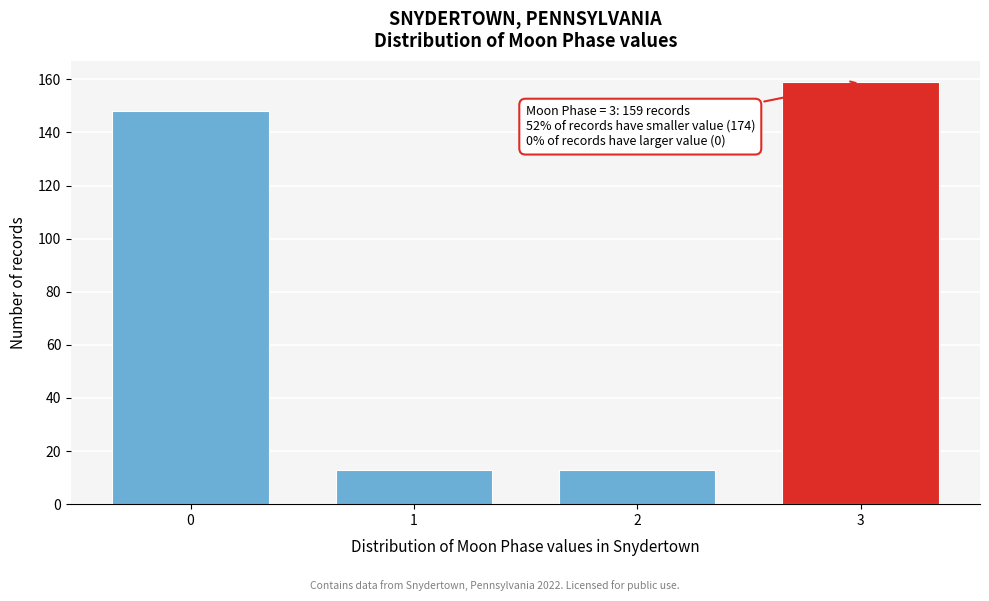

Reading left to right, list all the values displayed in this chart.

148	13	13	159